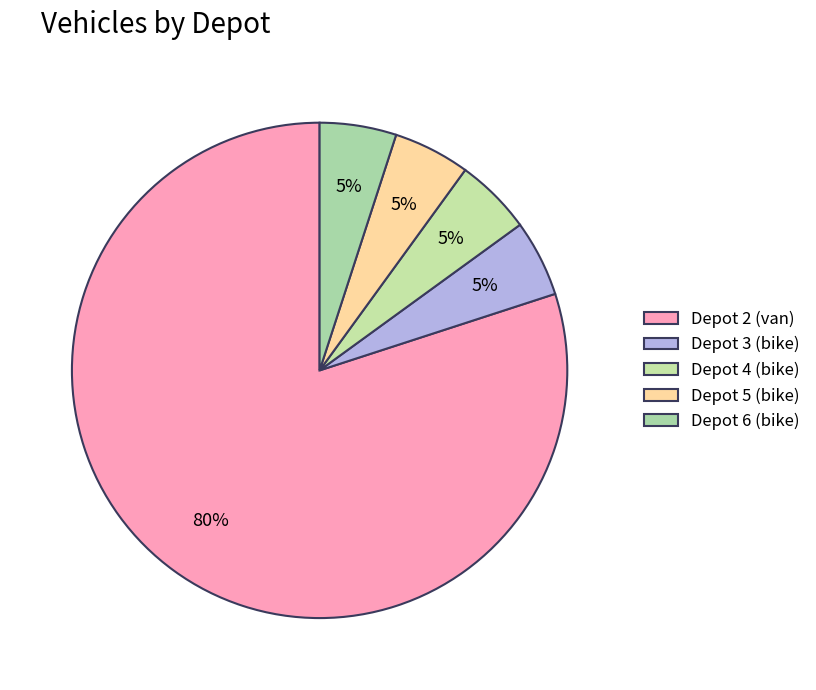

Is there any slice that represents more than half of the pie?

Yes